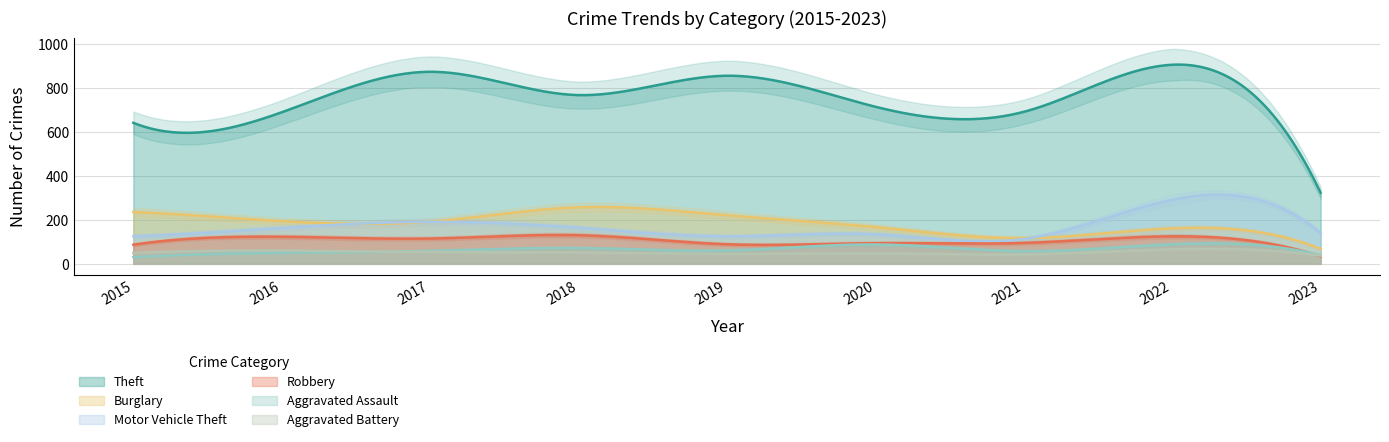

At how many categories does at least one series exceed 409?

8